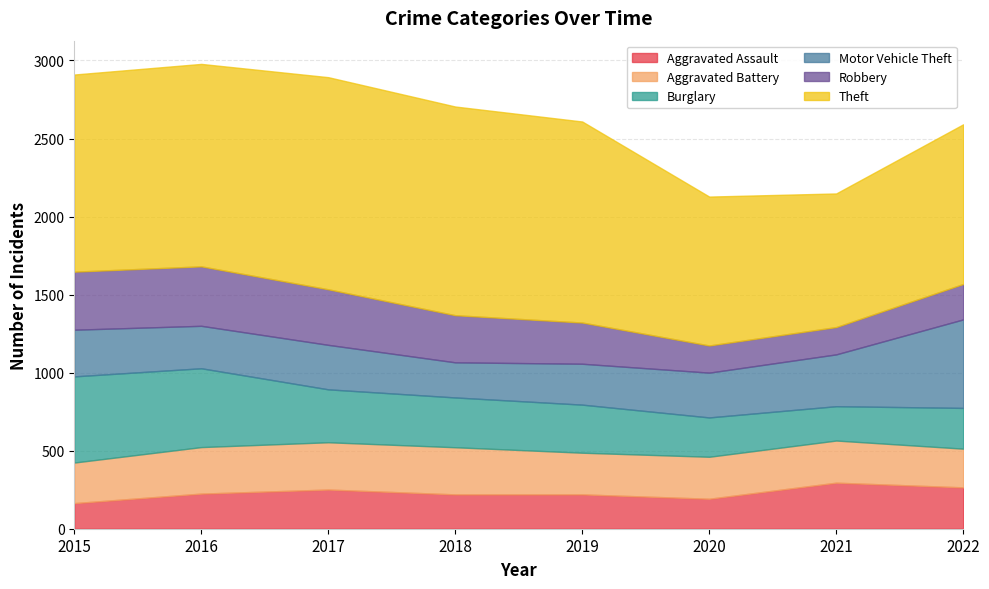

How many lines are shown in the chart?

6